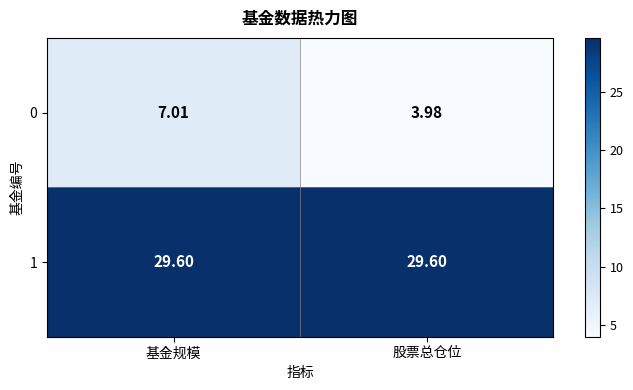

At which category does the chart reach its minimum across all series?

股票总仓位